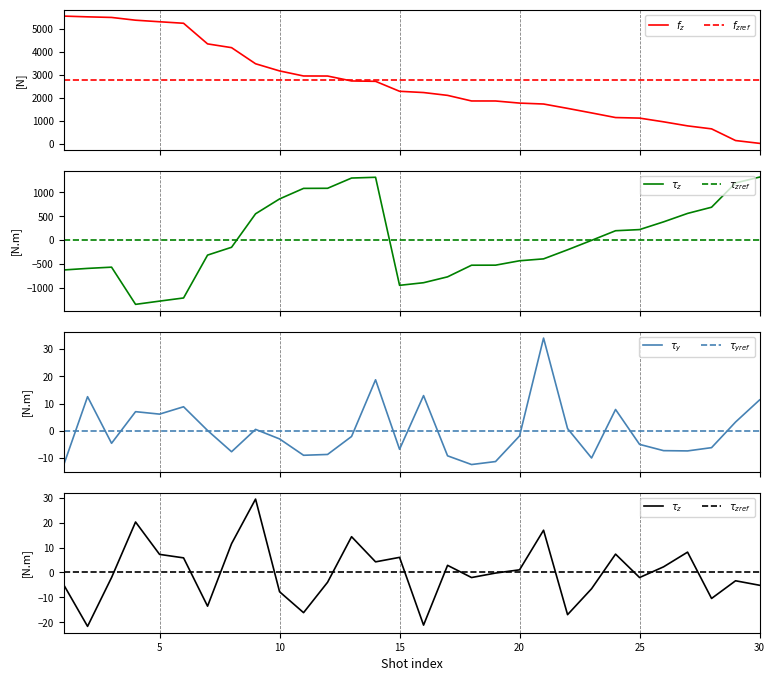

Which series has the largest total across all categories?

$f_{zref}$